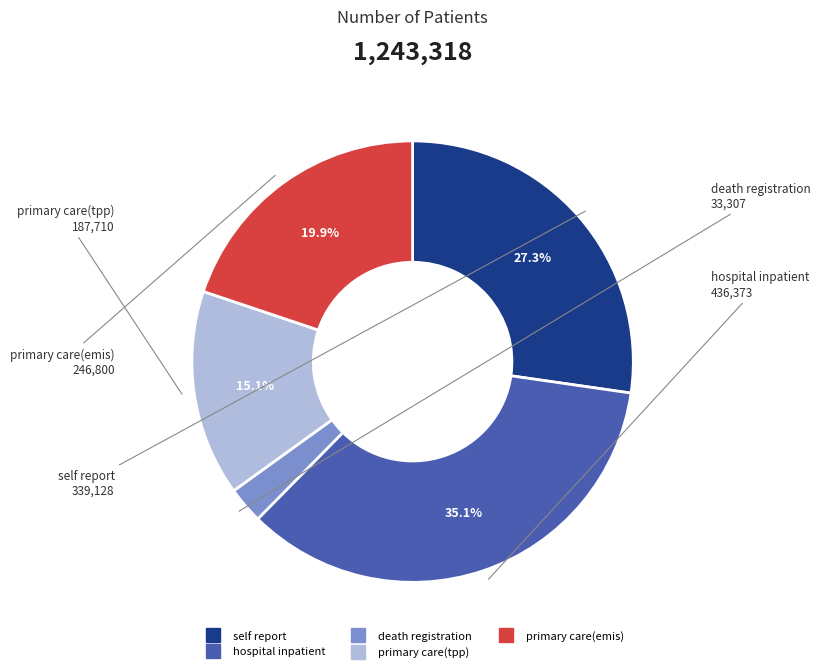

To the nearest percent, what is the combined percentage of hospital inpatient and primary care(emis)?

55%